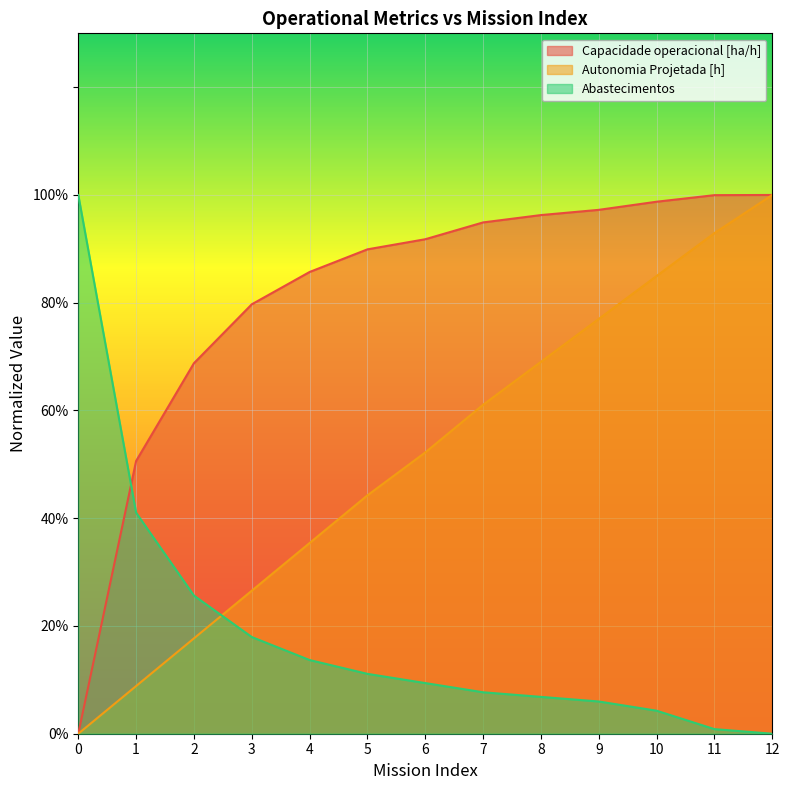

List the series in order of their overall mean, lowest first.

Abastecimentos, Autonomia Projetada [h], Capacidade operacional [ha/h]